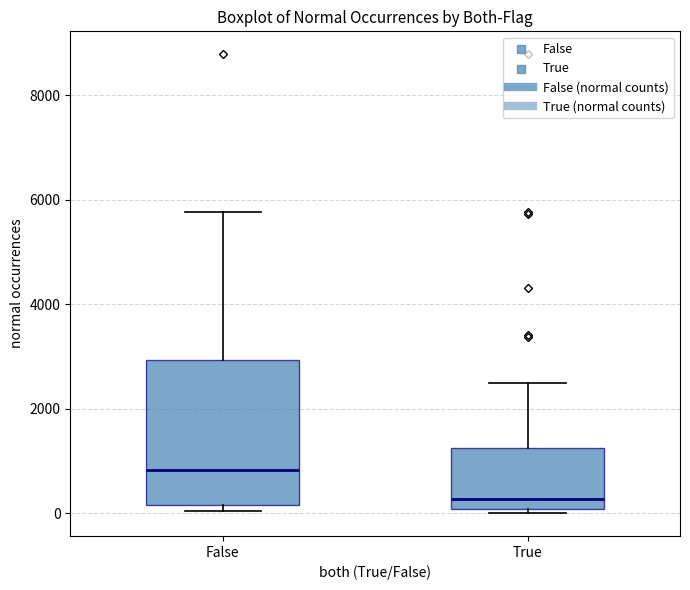

Reading left to right, transcribe this box plot: for each box, give where its median line is, the range the box spans, and where its two whiskers end, as read against the y-axis. The values are not printed on the chart, so give them approximately, as read against the axis.

False: median 800, box 200 to 3000, whiskers 0 to 5800
True: median 200, box 0 to 1200, whiskers 0 (just below the box's lower edge) to 2400